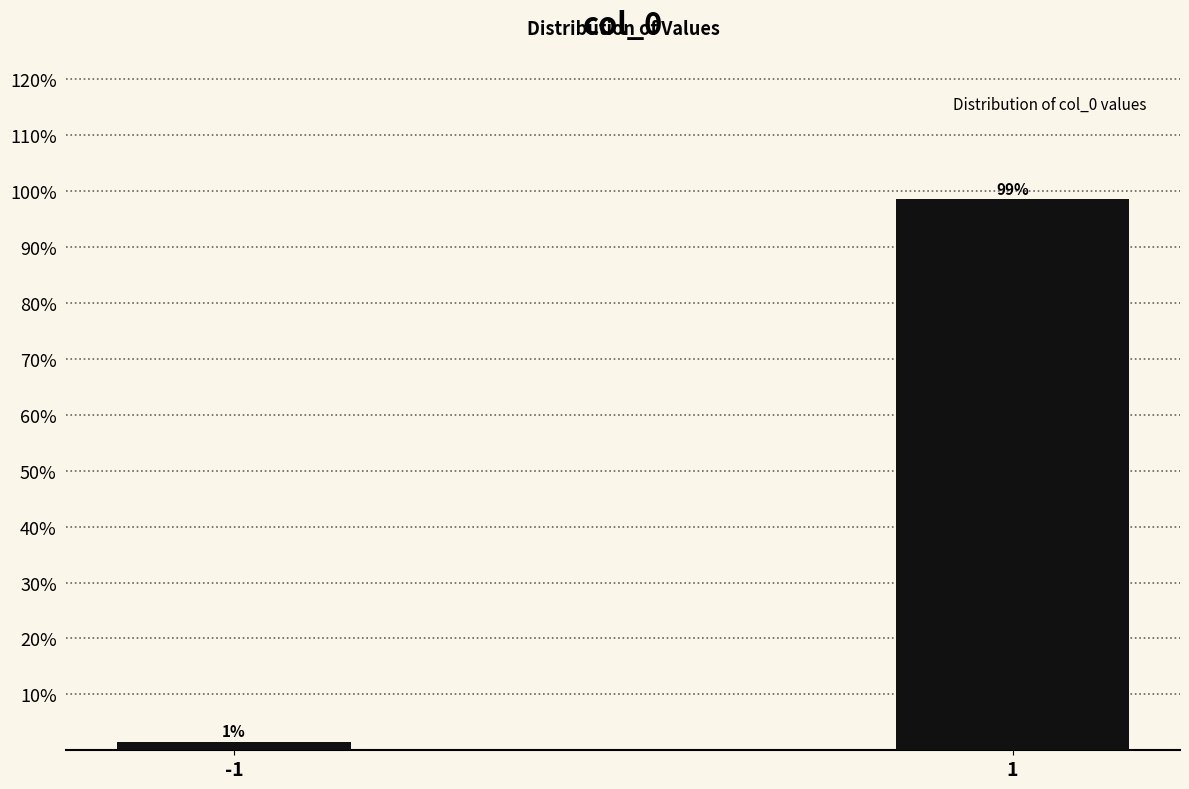

What is the value of the 2nd bar from the left?

98.5